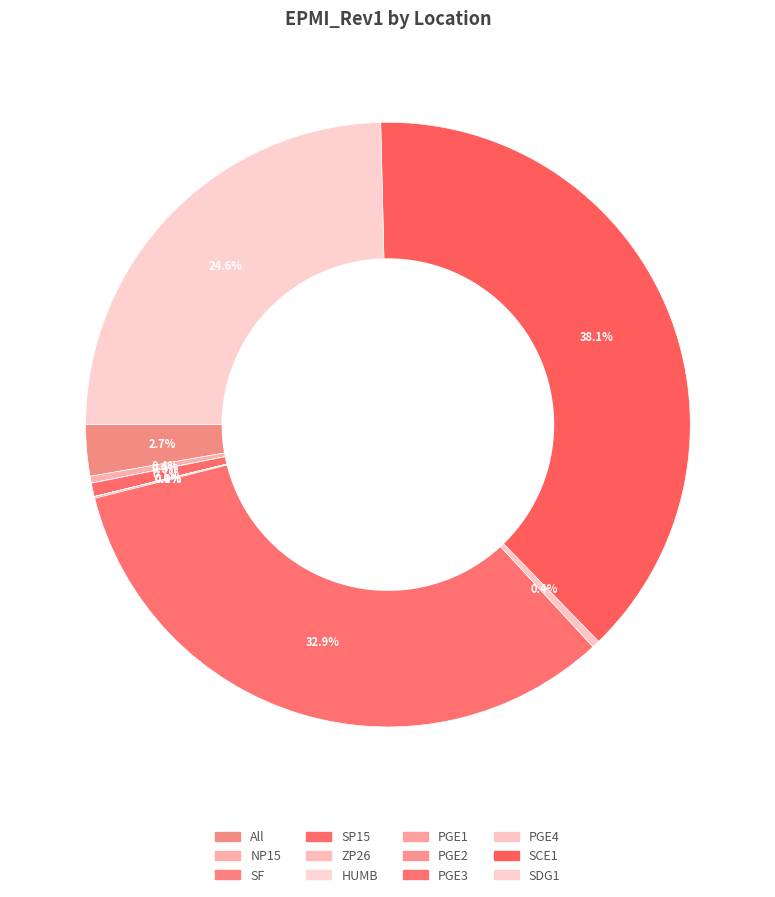

Count the number of slices in the pie.

12